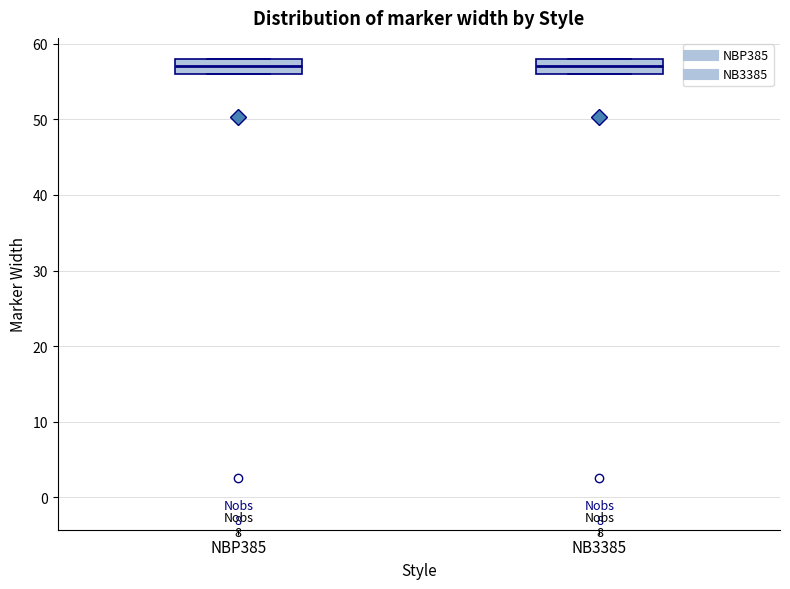

Reading left to right, read every box against the y-axis: the position of its median line, the range the box covers, and the ends of its whiskers. The values are not printed on the chart, so give them approximately, as read against the axis.

NBP385: median 57, box 56 to 58, whiskers 56 to 58
NB3385: median 57, box 56 to 58, whiskers 56 to 58